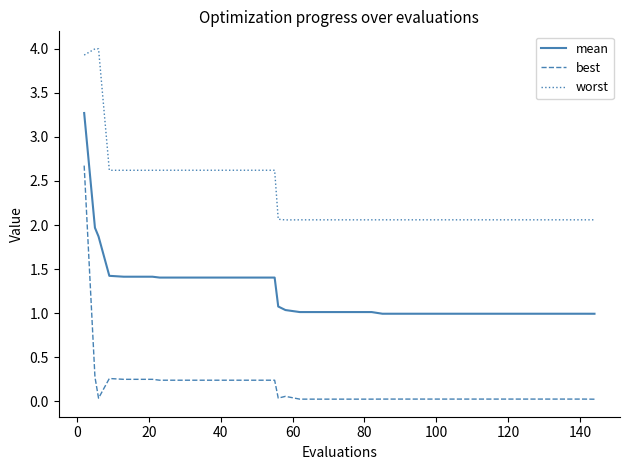

Which series has the largest range (max minus min)?

best